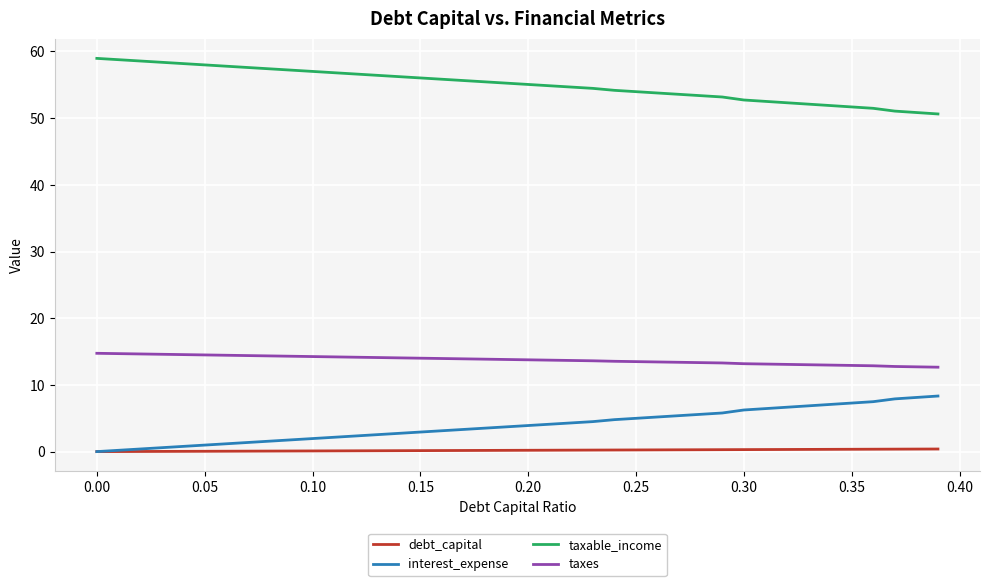

Which series has the largest total across all categories?

taxable_income